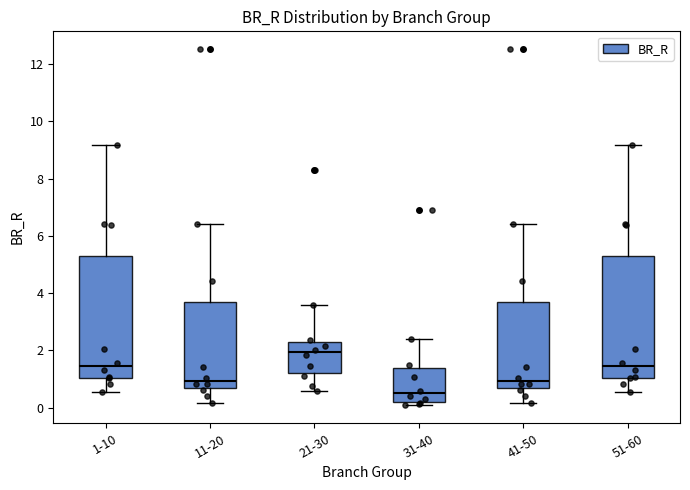

Which box has the highest median line?

21-30